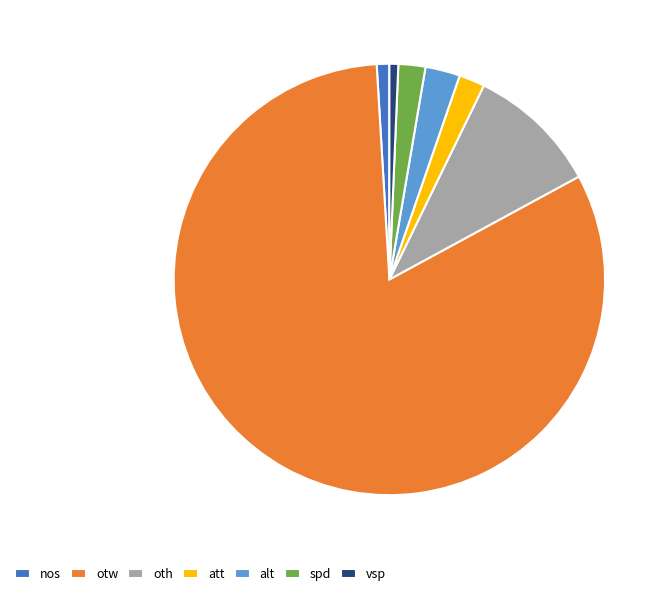

Which category has the biggest portion of the pie?

otw